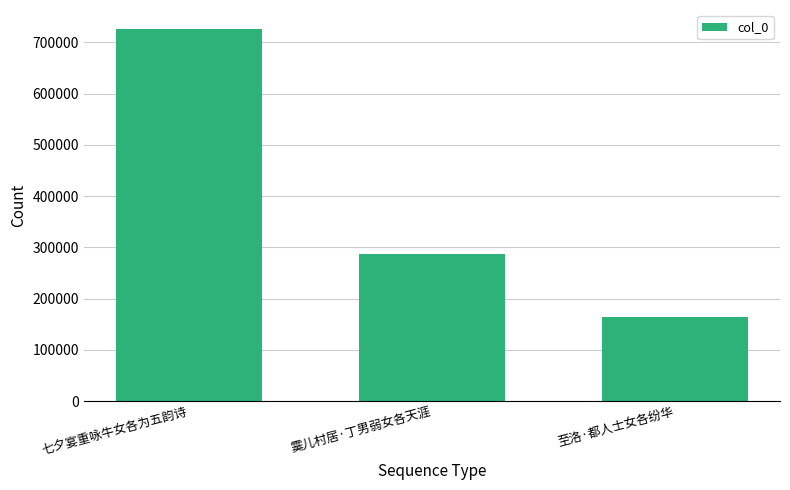

At which label does the data first exceed 287441?

七夕宴重咏牛女各为五韵诗